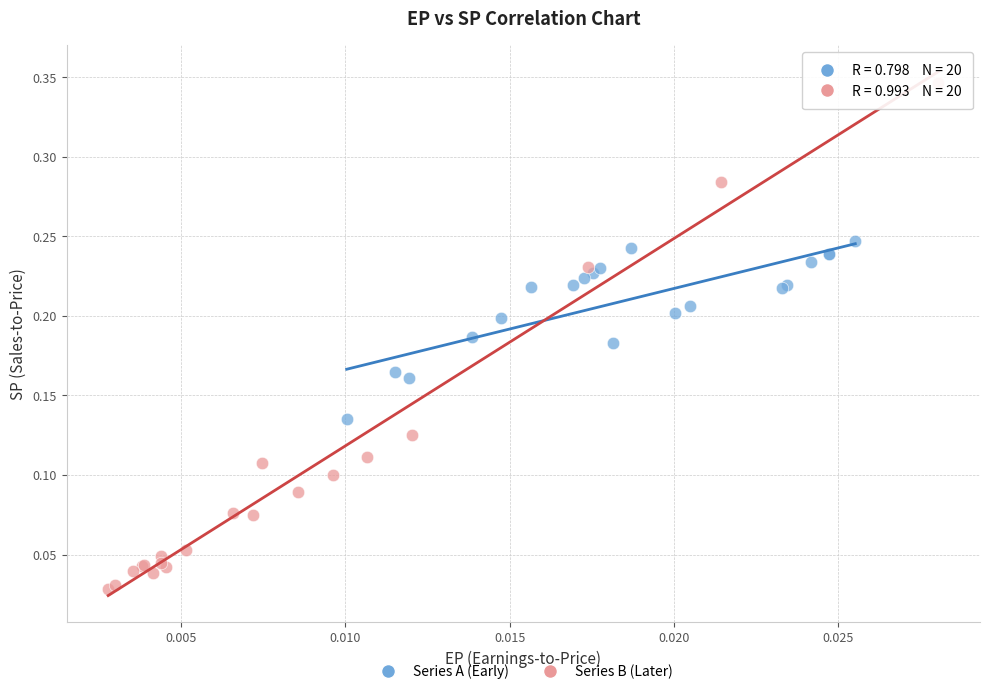

Which series has the largest Y range (max minus min)?

Series B (Later)